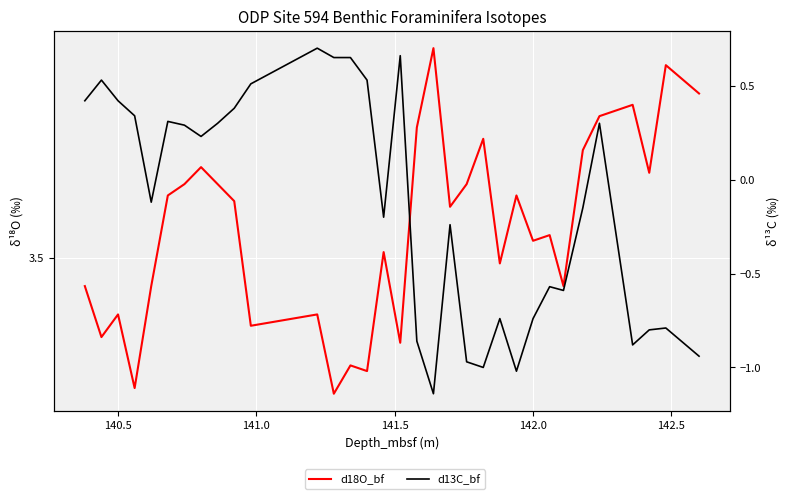

What are all the series names shown in the legend?

d18O_bf, d13C_bf